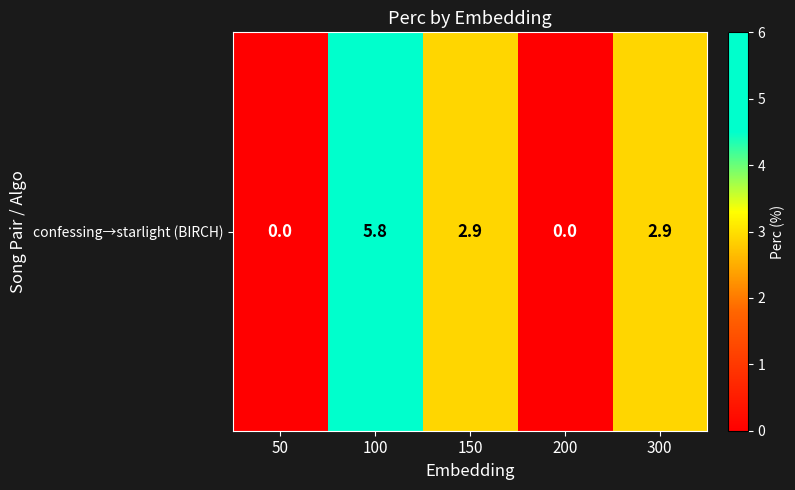

What is the difference between the maximum and minimum values?

5.8